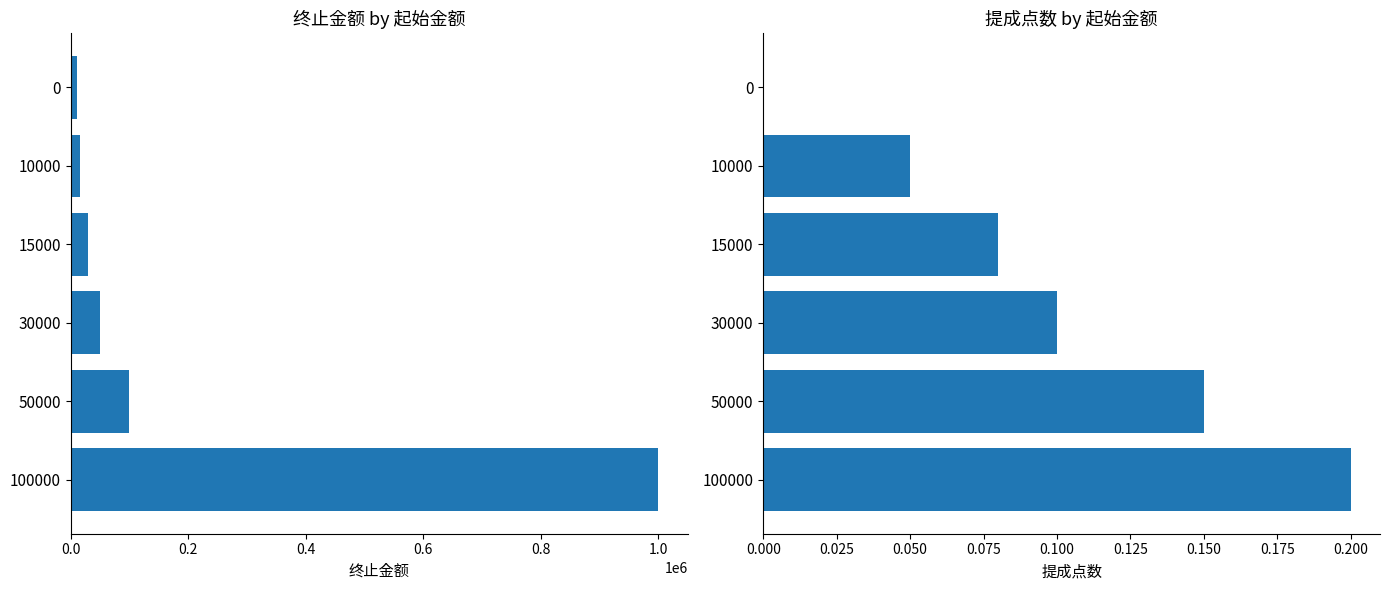

Is it true that 提成点数 equals 0.1 at 0.0?

False